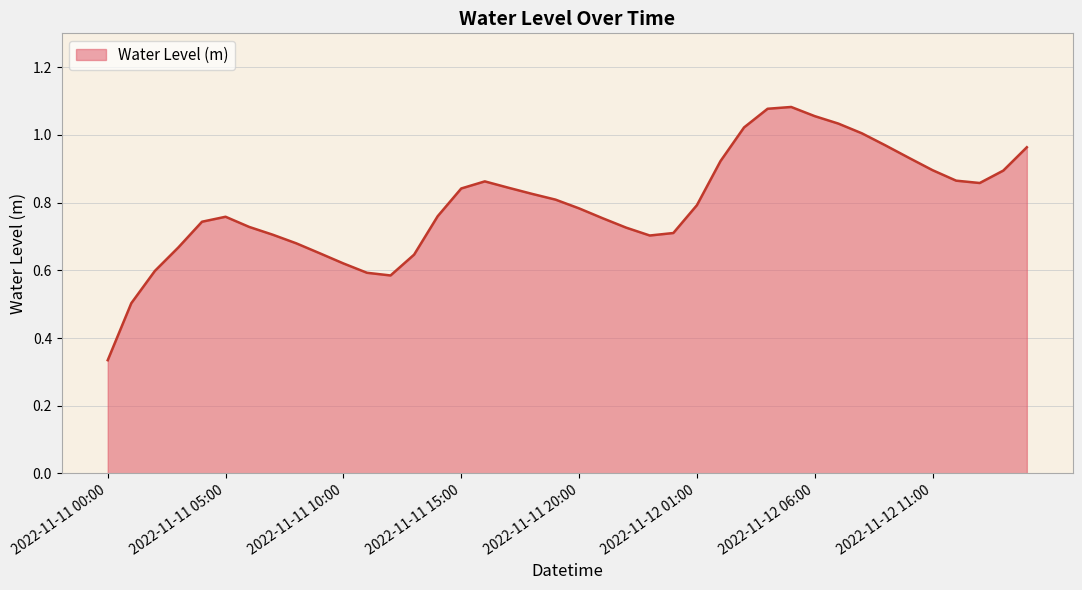

What is the label of the 10th point from the left?

2022-11-11 09:00